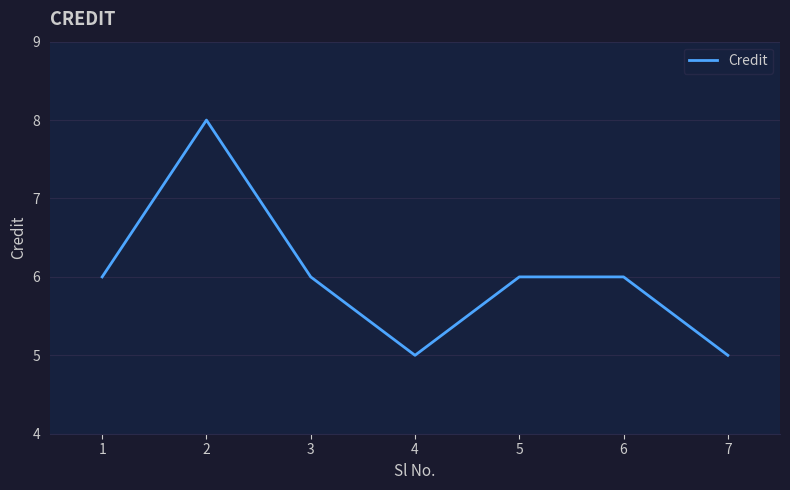

Reading left to right, list all the values displayed in this chart.

1=6	2=8	3=6	4=5	5=6	6=6	7=5